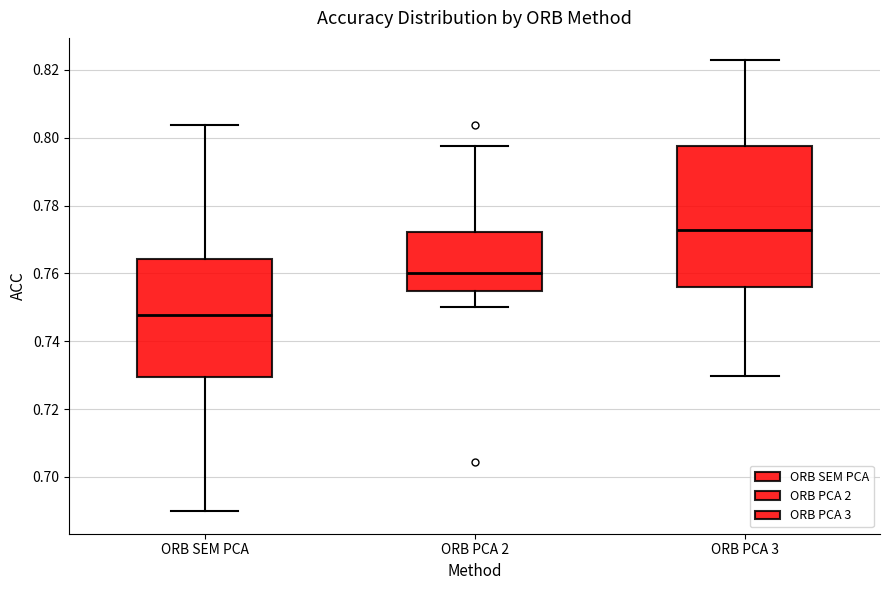

Where is the lower edge of the box for ORB PCA 3 on the y-axis? The values are not printed on the chart, so give them approximately, as read against the axis.

0.756